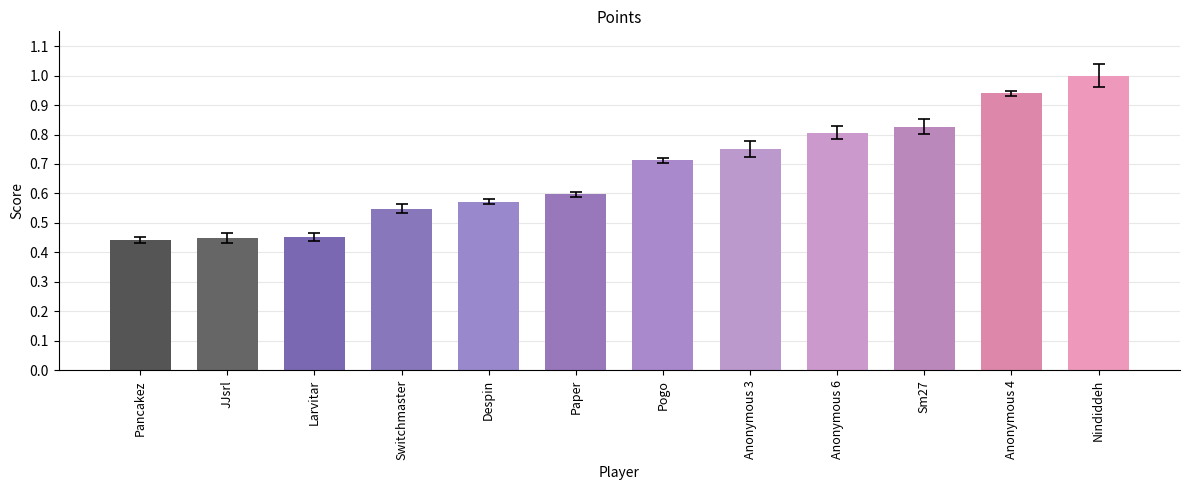

How many bars are there in total?

12